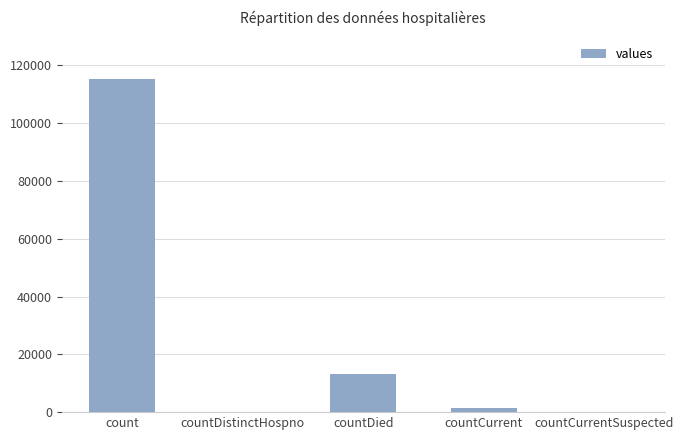

At which label is the value closest to 57689?

countDied